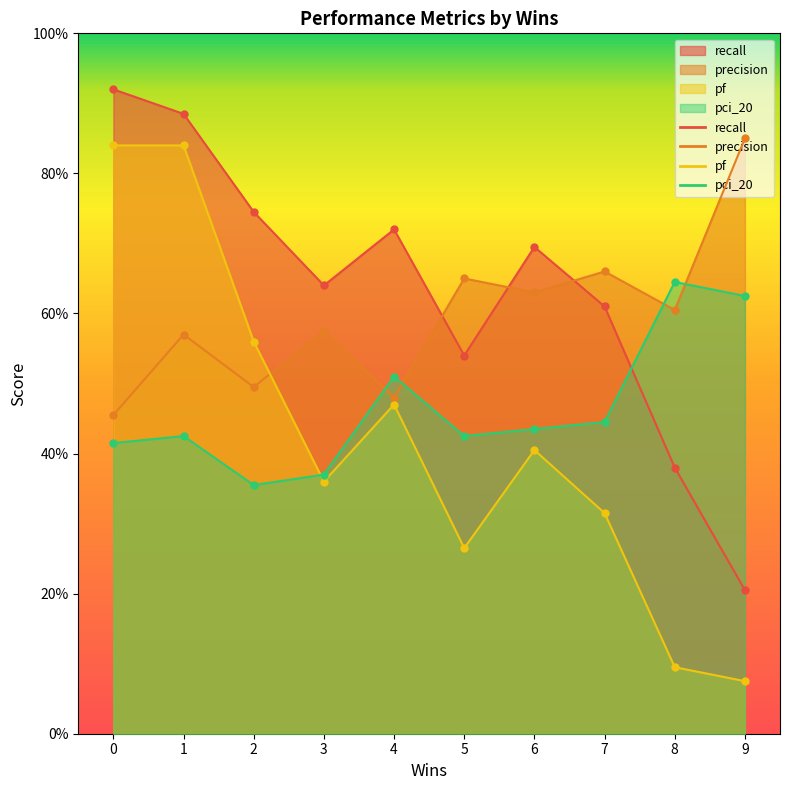

Reading right to left, transcribe all the data shown in this chart.

recall: 0=0.9	1=0.9	2=0.7	4=0.7	6=0.7	3=0.6	7=0.6	5=0.5	8=0.4	9=0.2
precision: 0=0.5	1=0.6	2=0.5	4=0.5	6=0.6	3=0.6	7=0.7	5=0.7	8=0.6	9=0.9
pf: 0=0.8	1=0.8	2=0.6	4=0.5	6=0.4	3=0.4	7=0.3	5=0.3	8=0.1	9=0.1
pci_20: 0=0.4	1=0.4	2=0.4	4=0.5	6=0.4	3=0.4	7=0.4	5=0.4	8=0.6	9=0.6